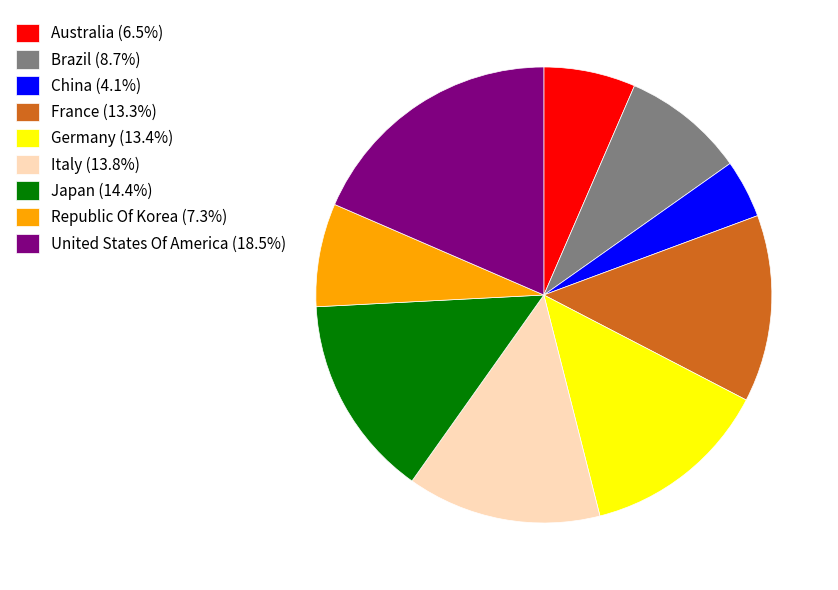

What is the largest slice in the pie chart?

United States Of America